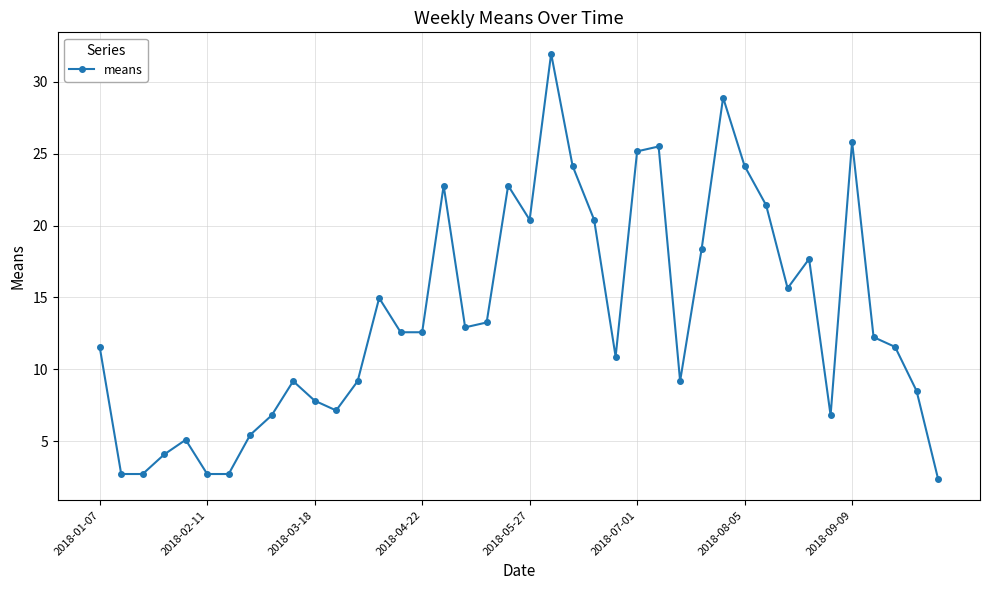

What is the value of the 27th point from the left?

25.5